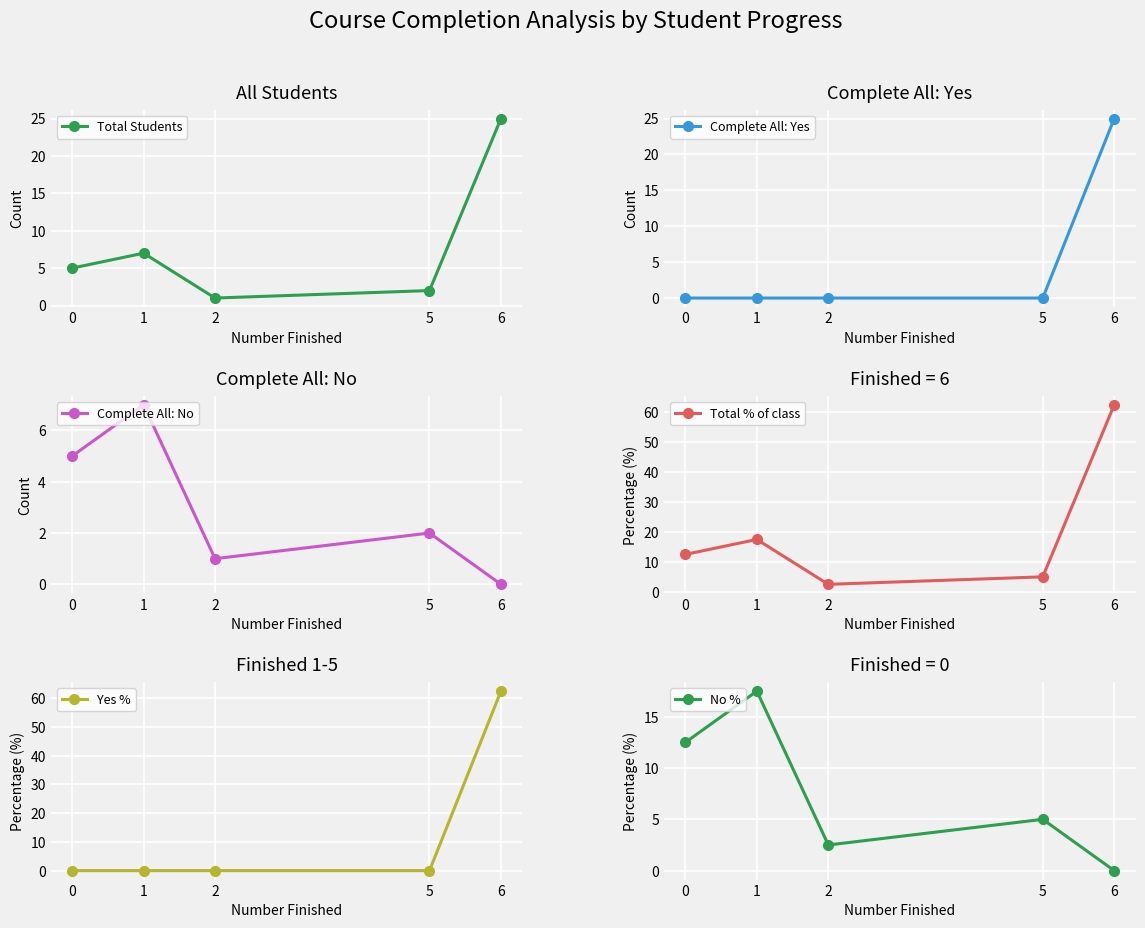

Is this an area chart (filled region under the line)?

No